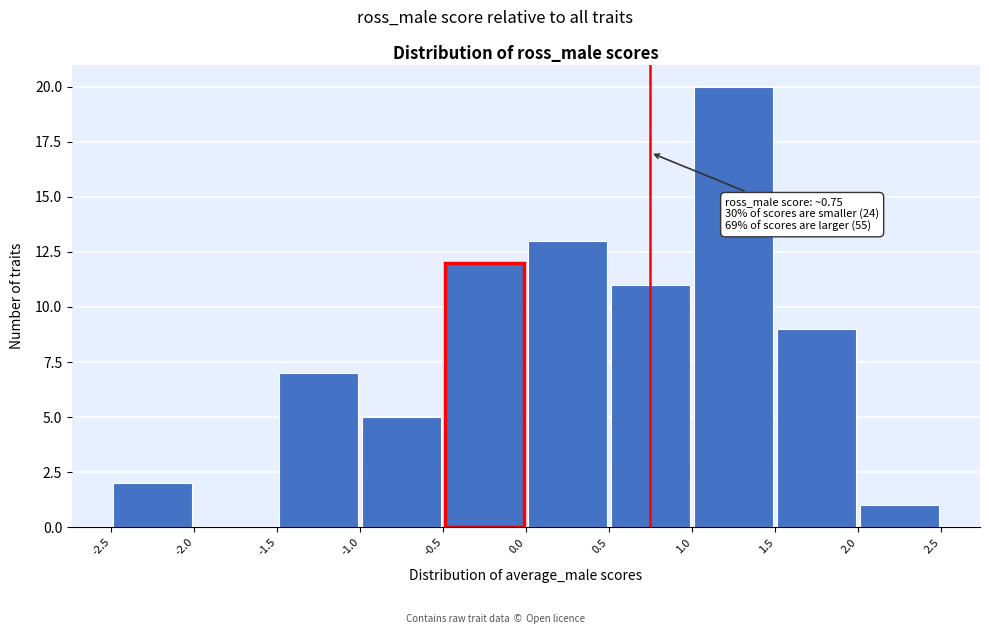

Over which range of the x-axis is the bar tallest?

1.0 to 1.5